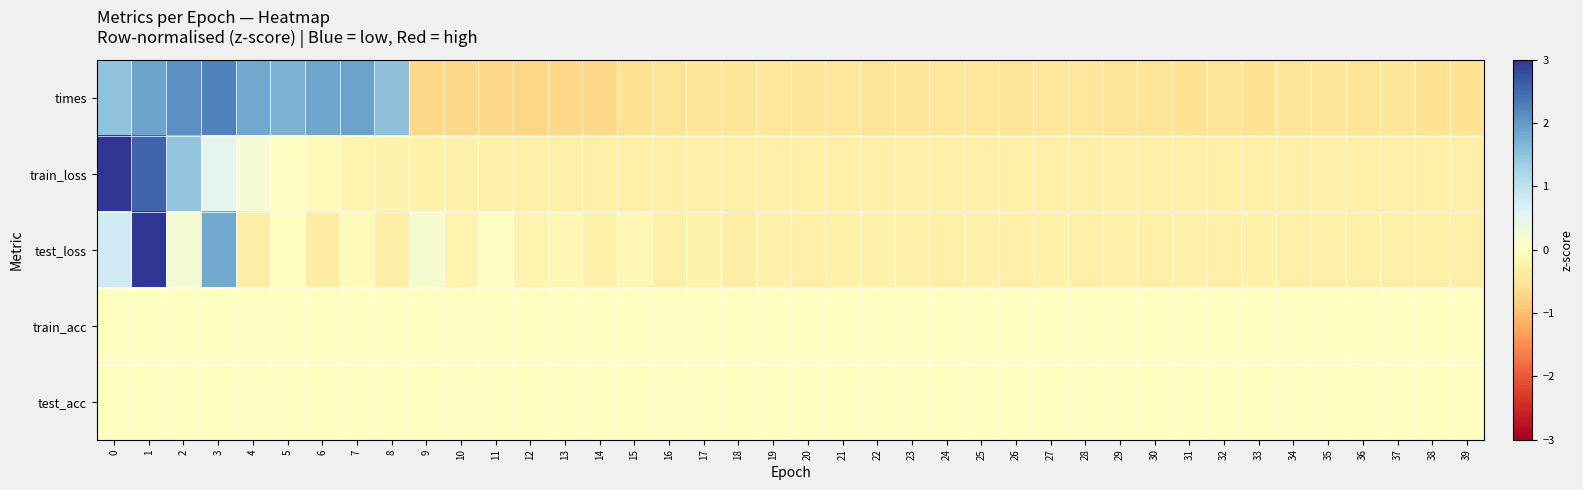

At how many categories does at least one series exceed 0?

11